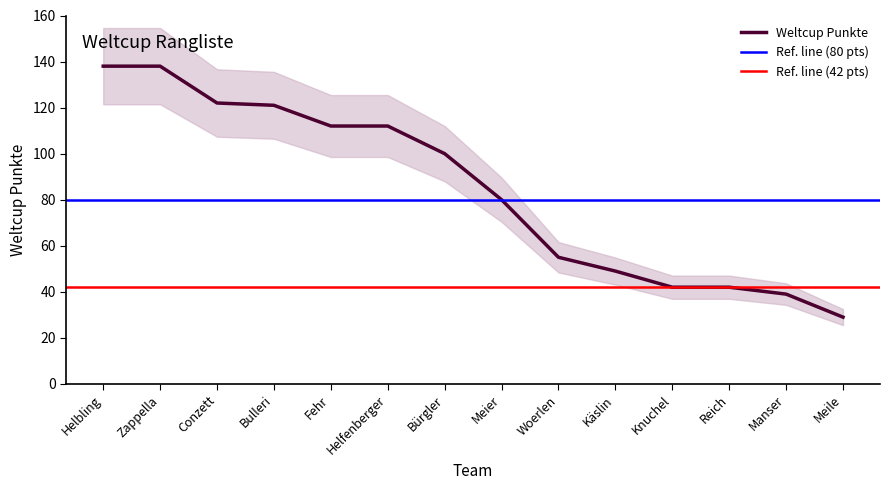

Does the chart have visible grid lines?

No